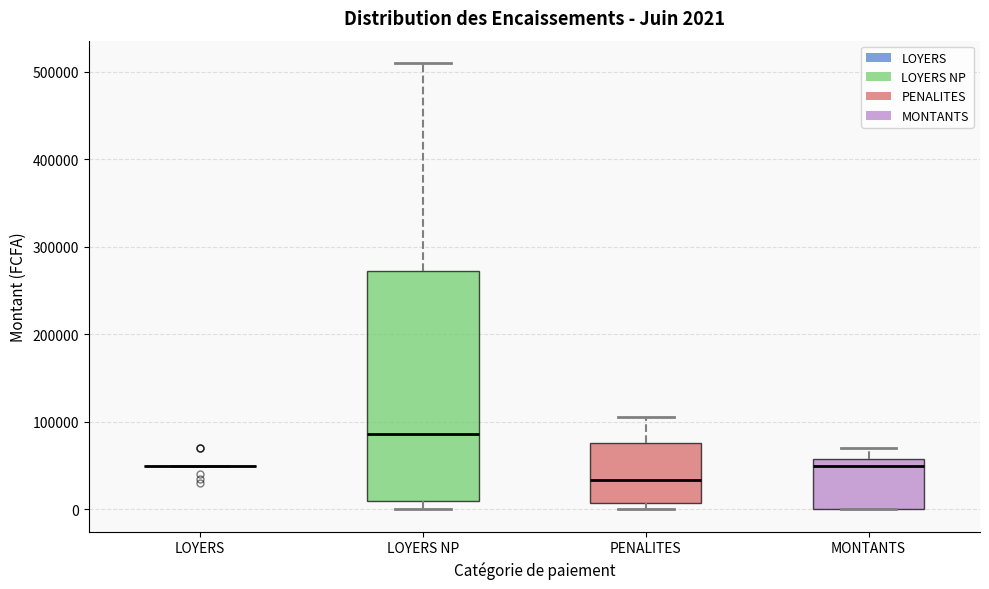

Which box is the tallest, from its lower edge to its upper edge?

LOYERS NP